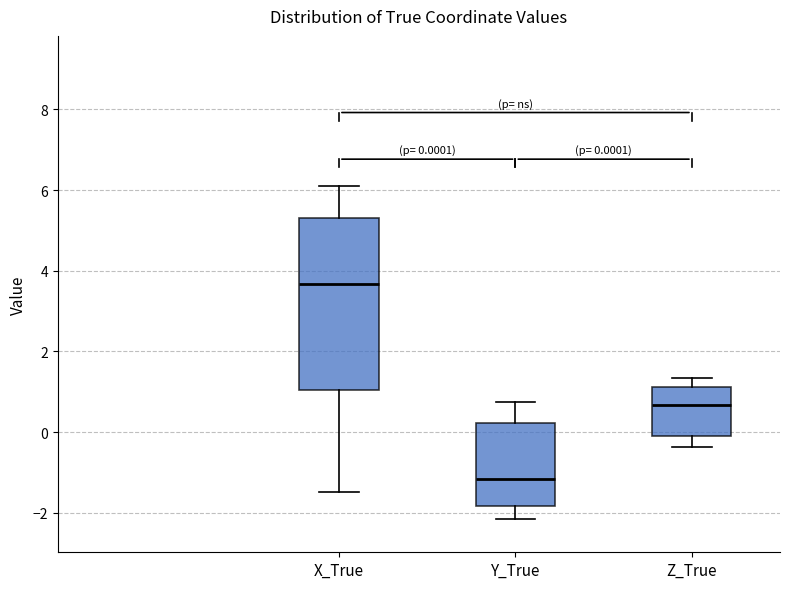

Which box has the highest median line?

X_True